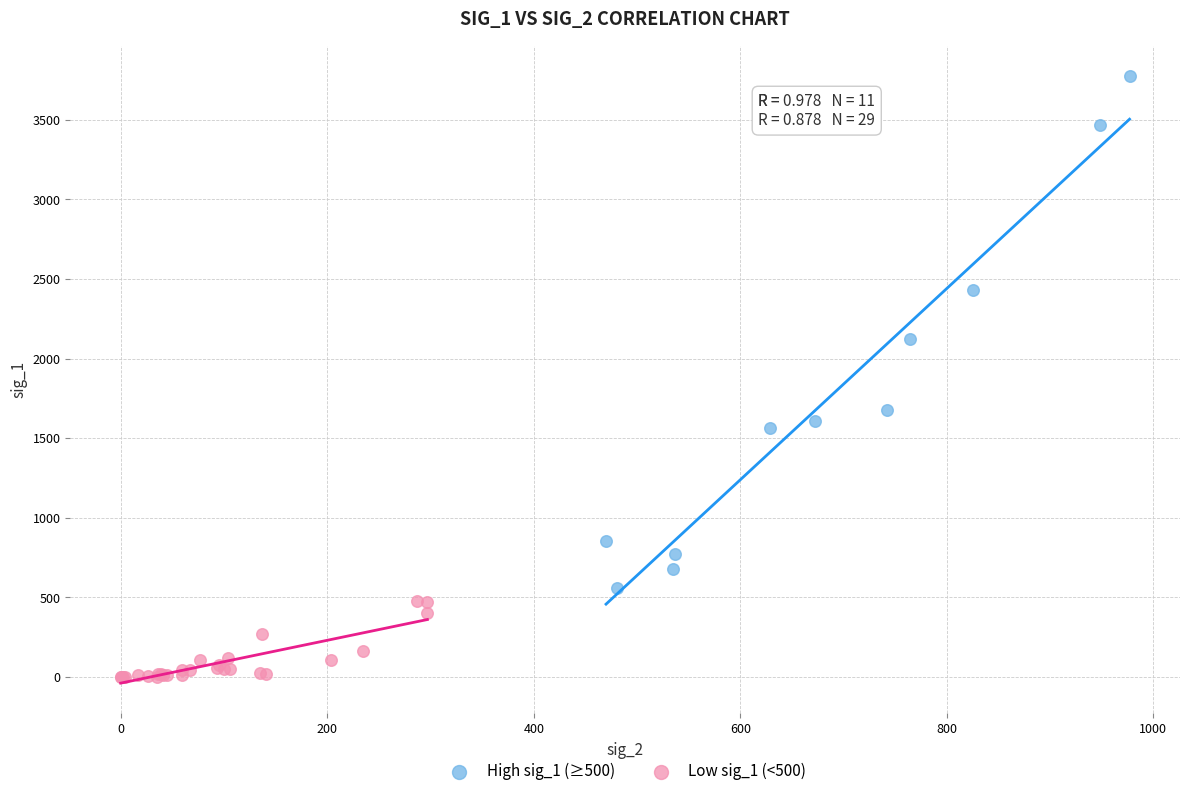

Which series contains the highest Y value?

High sig_1 (≥500)